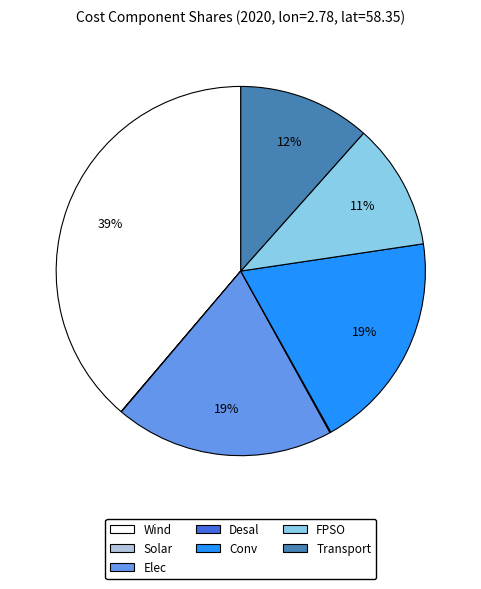

Is there a majority slice in this chart?

No